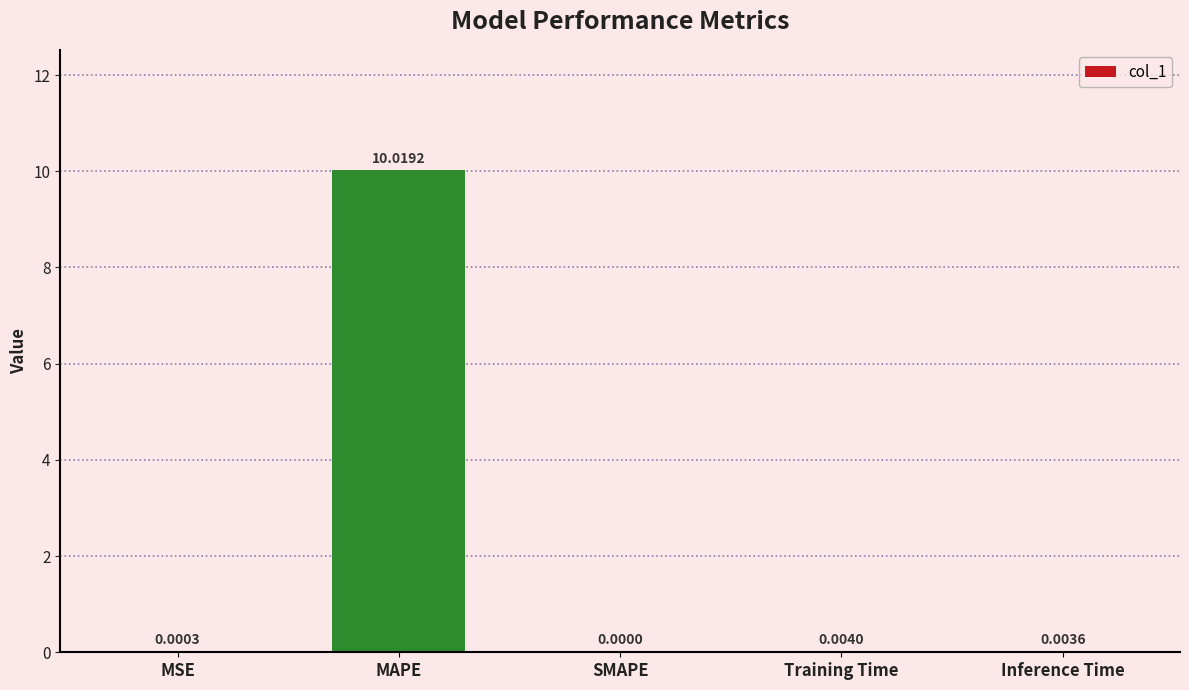

What is the average value?

2.0